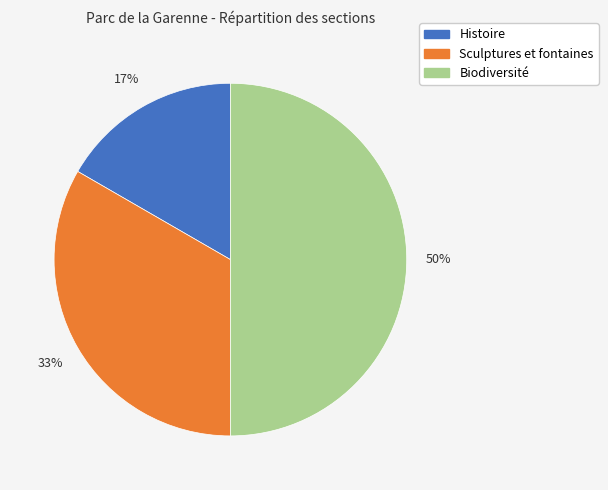

Is the sum of Biodiversité and Histoire greater than half?

Yes